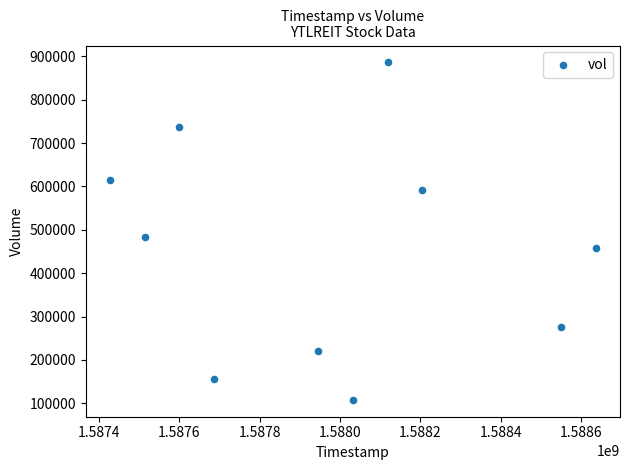

What Y value in the scatter plot is closest to 496900?

483900